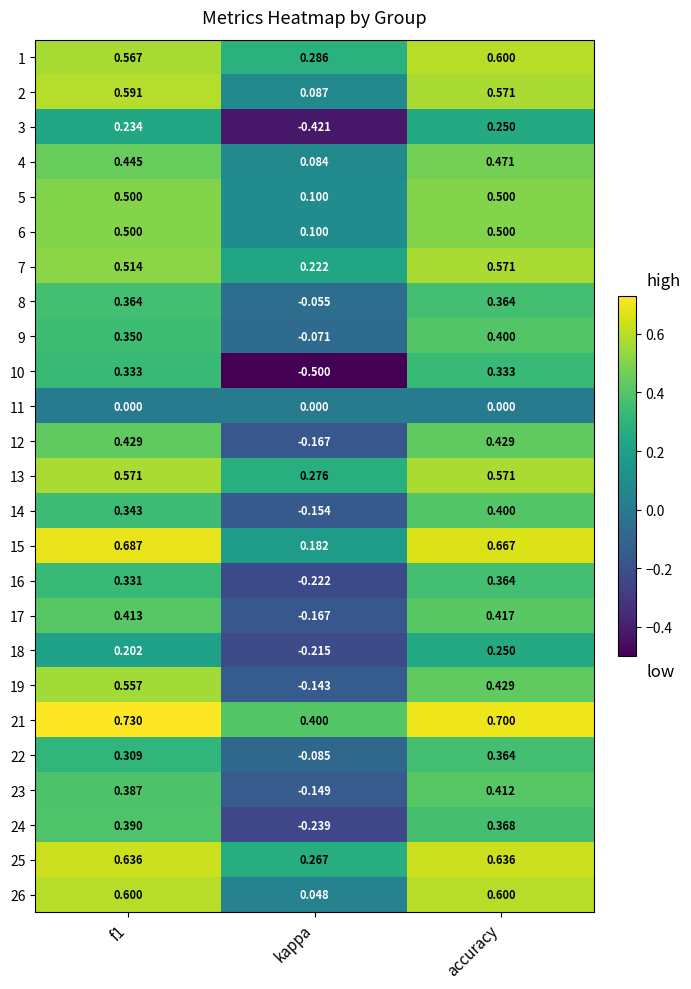

What is the total value across all series at accuracy?

11.2